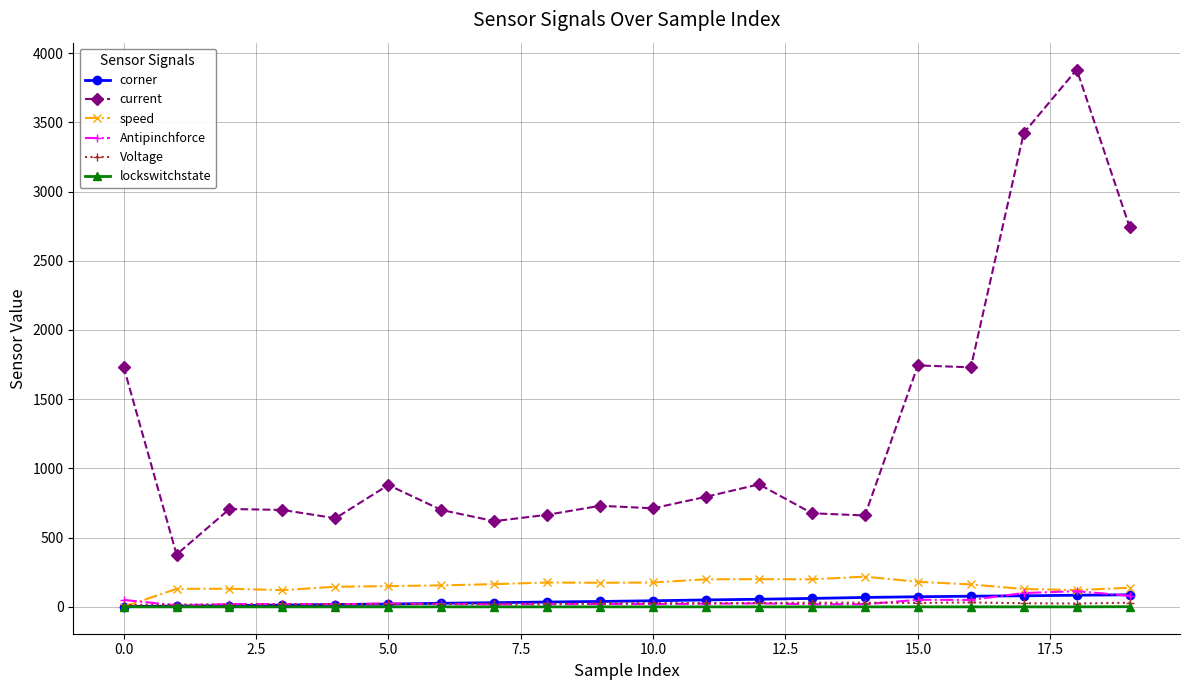

How many values in the Antipinchforce series are below 21?

10